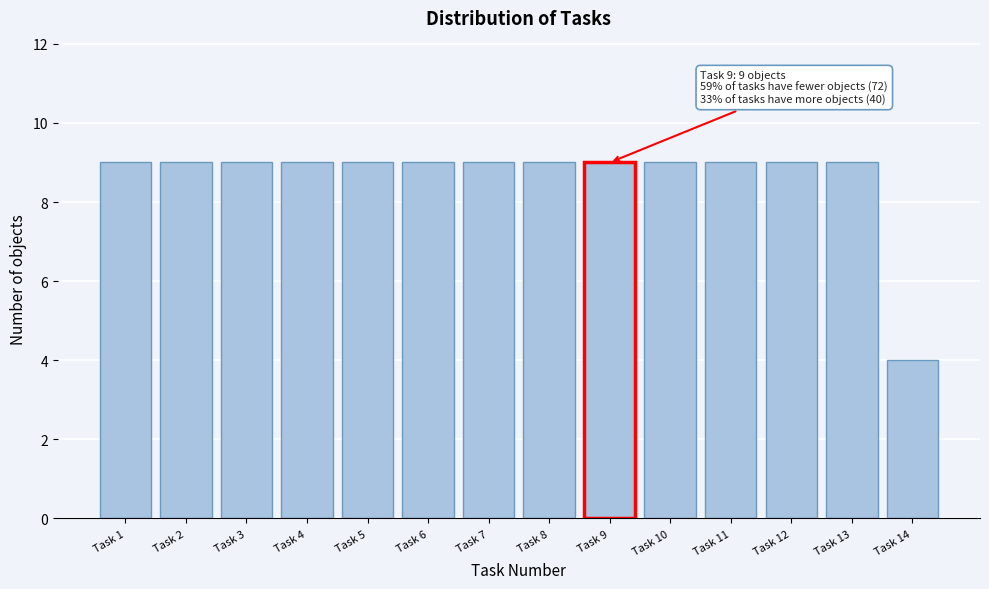

Reading left to right, transcribe all the data shown in this chart.

Task 1=9	Task 2=9	Task 3=9	Task 4=9	Task 5=9	Task 6=9	Task 7=9	Task 8=9	Task 9=9	Task 10=9	Task 11=9	Task 12=9	Task 13=9	Task 14=4